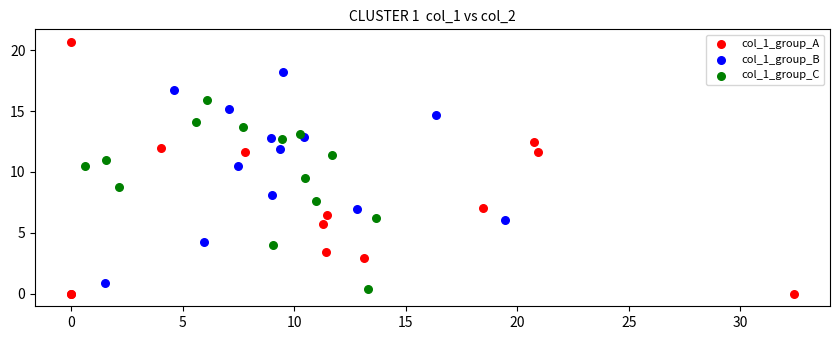

Which series has the largest Y range (max minus min)?

col_1_group_A